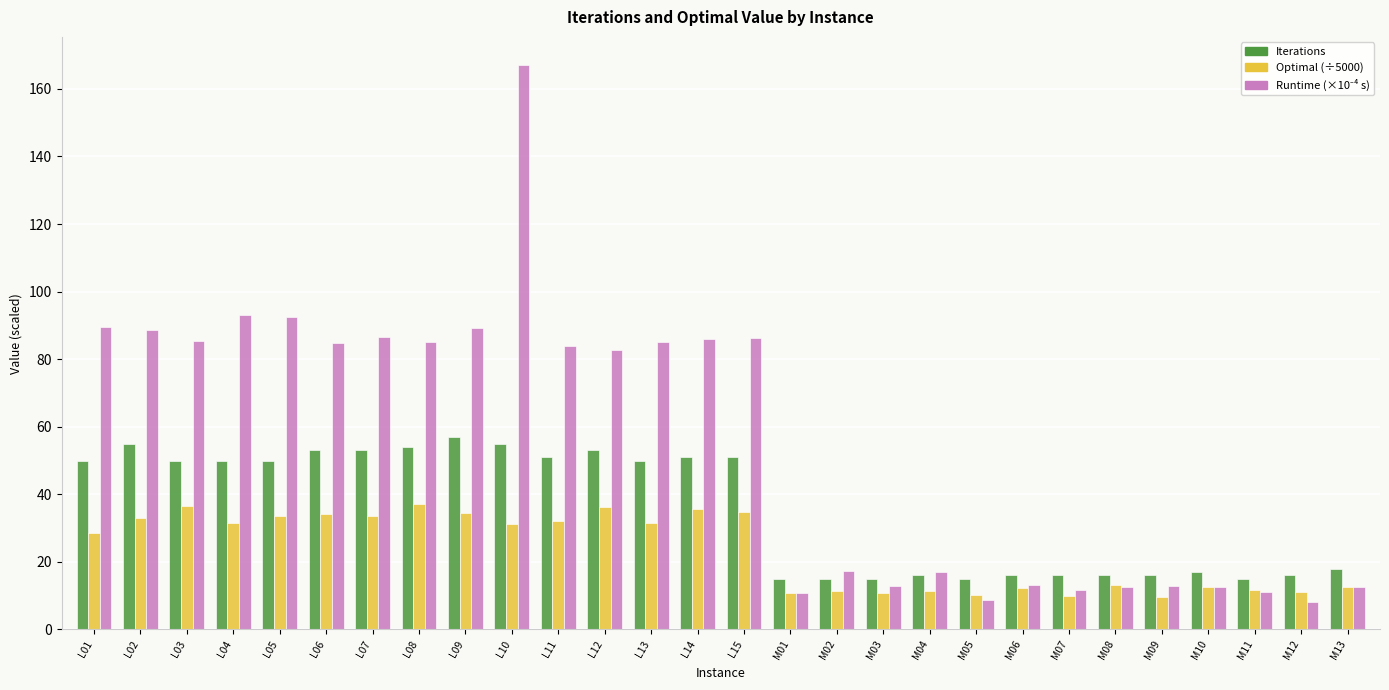

What is the spread (max minus min) of values at M05?

6.4